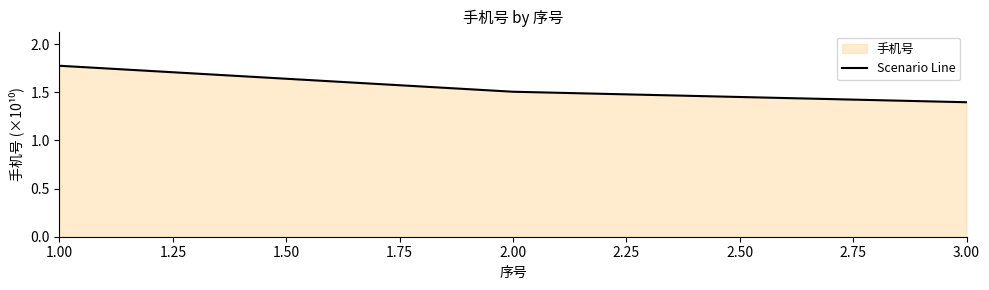

Does the chart display data point markers on the line(s)?

No